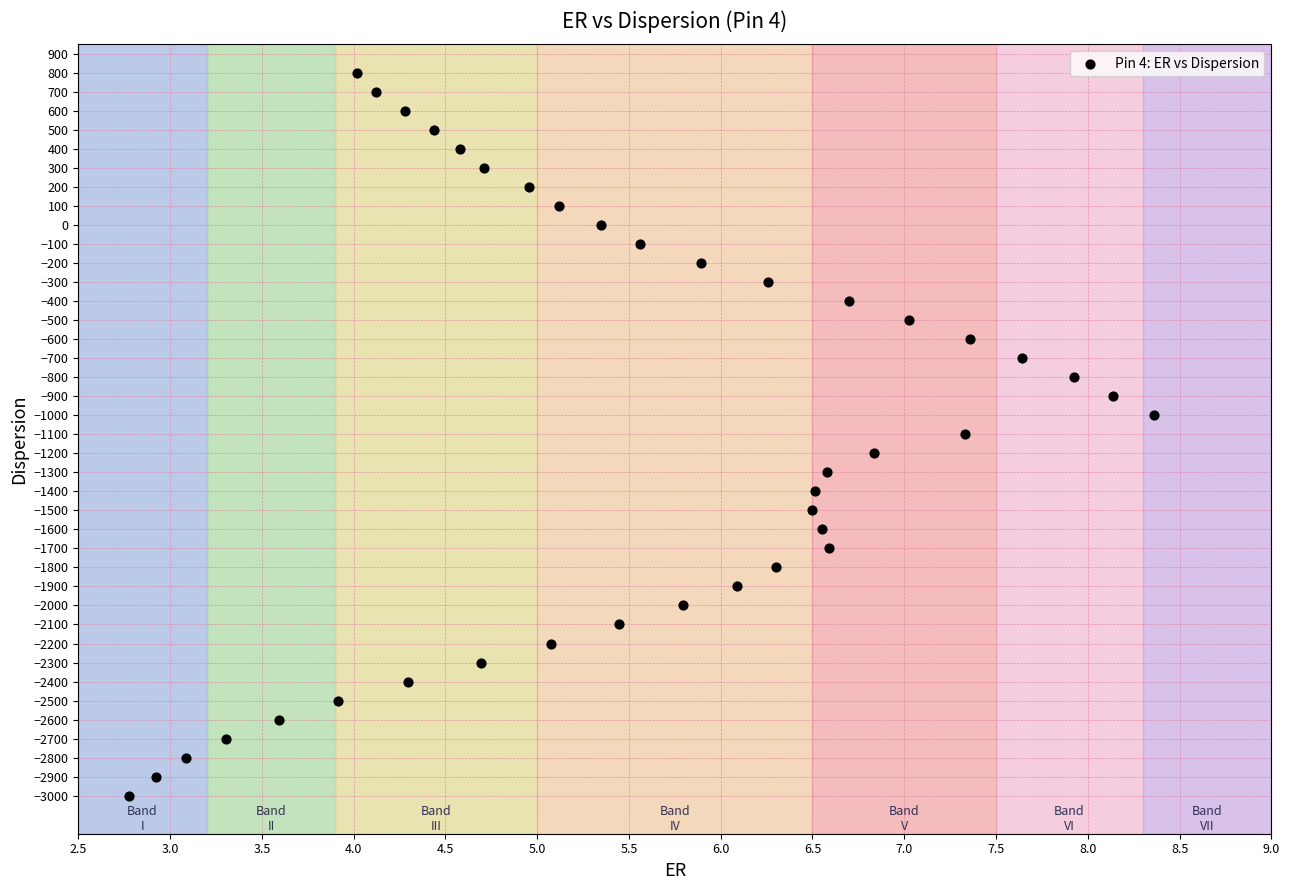

What is the range of Y values (max minus min)?

3800